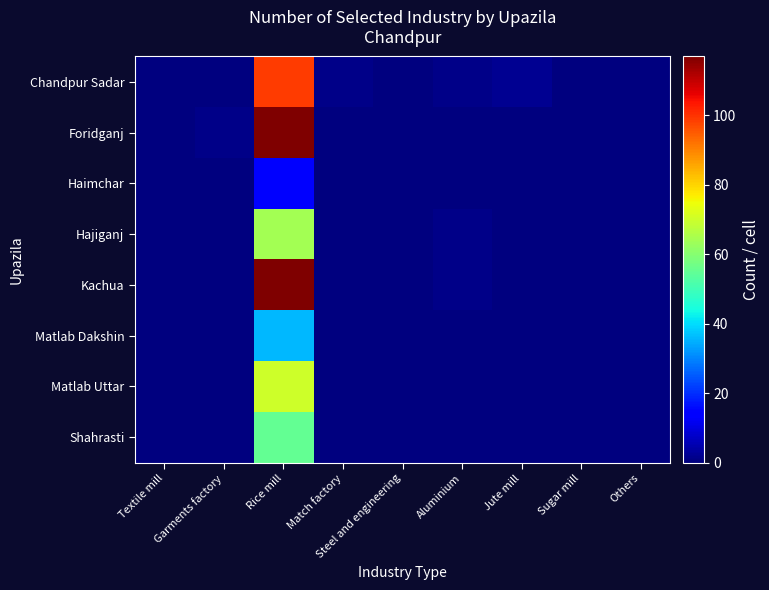

Reading left to right, extract all data points from this chart.

Chandpur Sadar: Textile mill=0	Garments factory=0	Rice mill=99	Match factory=1	Steel and engineering=0	Aluminium=1	Jute mill=2	Sugar mill=0	Others=0
Foridganj: Textile mill=0	Garments factory=1	Rice mill=117	Match factory=0	Steel and engineering=0	Aluminium=0	Jute mill=0	Sugar mill=0	Others=0
Haimchar: Textile mill=0	Garments factory=0	Rice mill=15	Match factory=0	Steel and engineering=0	Aluminium=0	Jute mill=0	Sugar mill=0	Others=0
Hajiganj: Textile mill=0	Garments factory=0	Rice mill=64	Match factory=0	Steel and engineering=0	Aluminium=1	Jute mill=0	Sugar mill=0	Others=0
Kachua: Textile mill=0	Garments factory=0	Rice mill=117	Match factory=0	Steel and engineering=0	Aluminium=1	Jute mill=0	Sugar mill=0	Others=0
Matlab Dakshin: Textile mill=0	Garments factory=0	Rice mill=36	Match factory=0	Steel and engineering=0	Aluminium=0	Jute mill=0	Sugar mill=0	Others=0
Matlab Uttar: Textile mill=0	Garments factory=0	Rice mill=70	Match factory=0	Steel and engineering=0	Aluminium=0	Jute mill=0	Sugar mill=0	Others=0
Shahrasti: Textile mill=0	Garments factory=0	Rice mill=55	Match factory=0	Steel and engineering=0	Aluminium=0	Jute mill=0	Sugar mill=0	Others=0